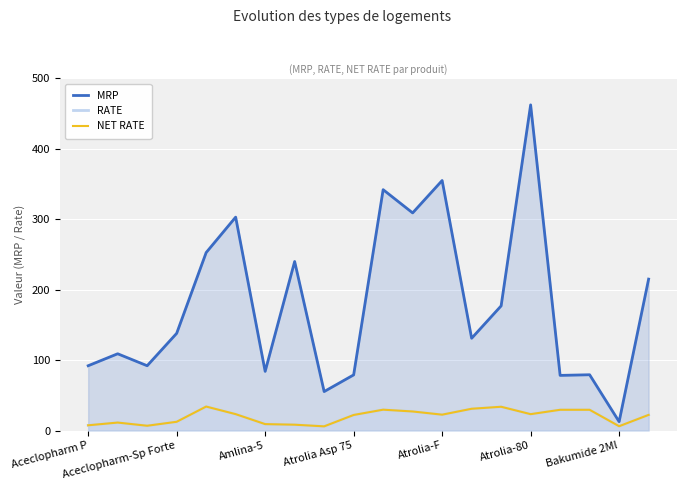

True or false: RATE and NET RATE cross at least once.

False